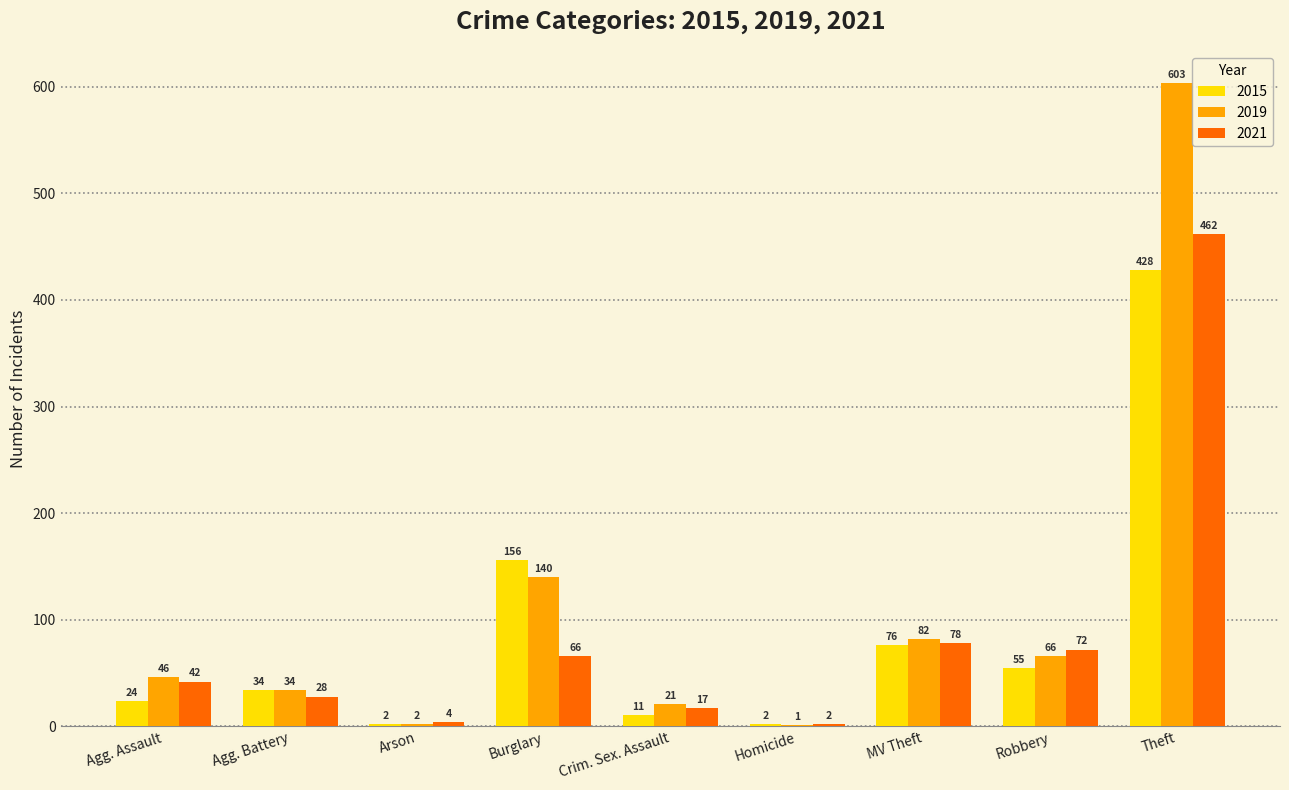

Which series changed the most between Agg. Battery and Crim. Sex. Assault?

2015